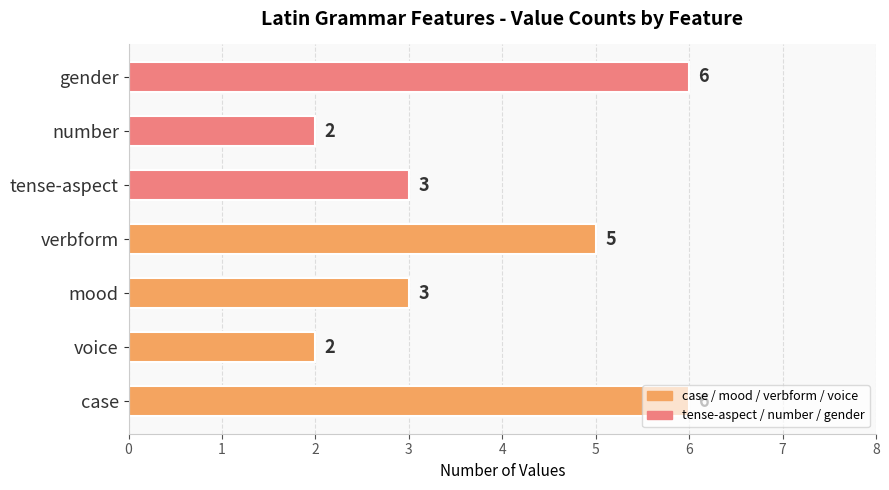

Are the bars grouped side by side (vs. stacked)?

No